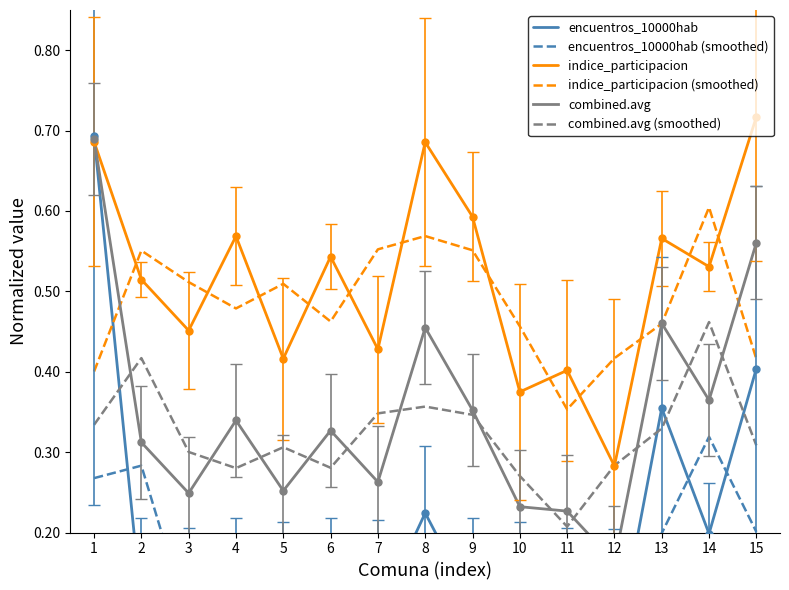

What is the spread (max minus min) of values at 8?

0.5